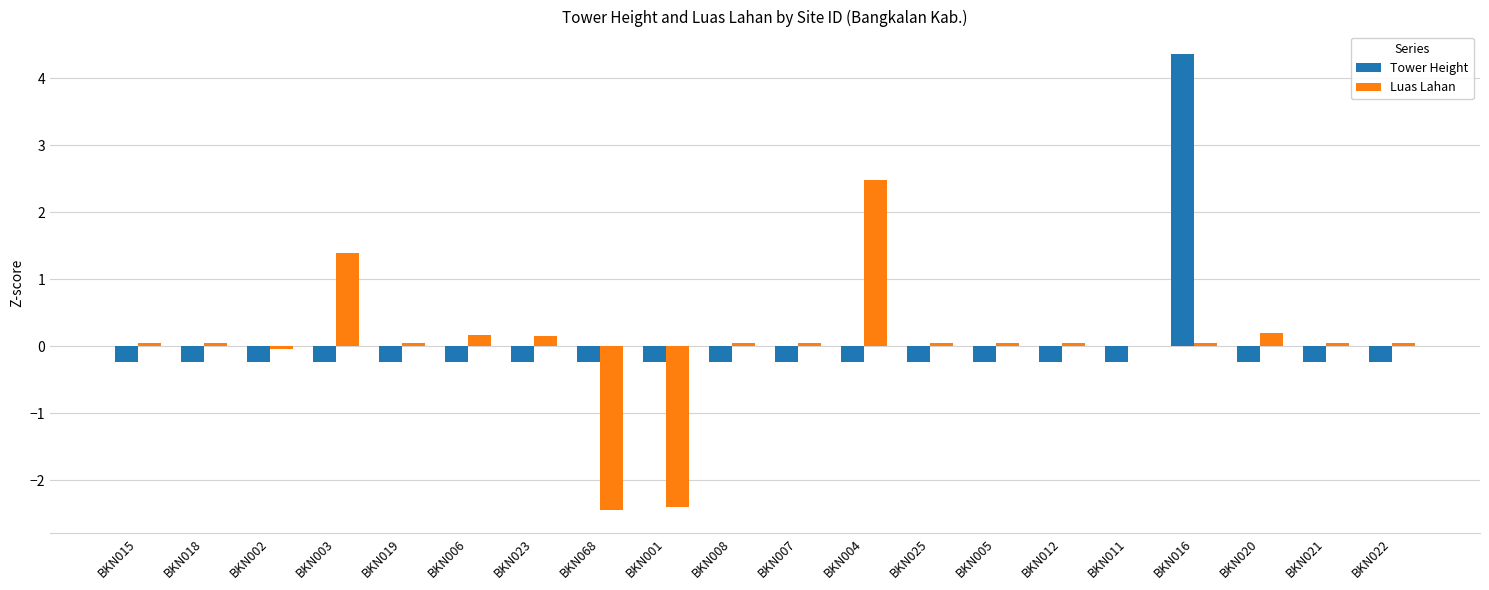

At which category is the sum across all series the highest?

BKN016